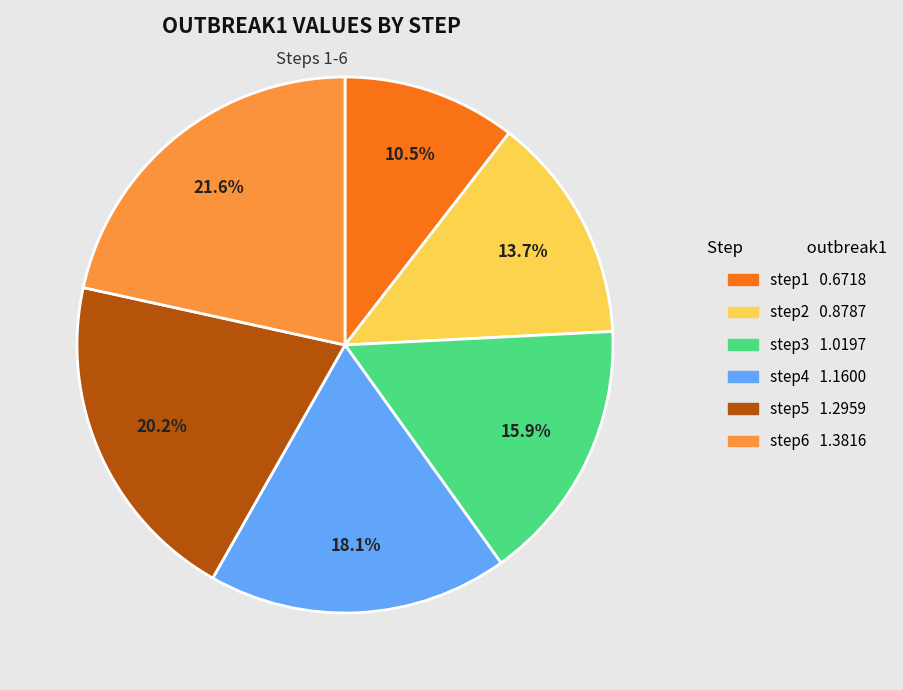

Which has a higher value, step2 or step5?

step5